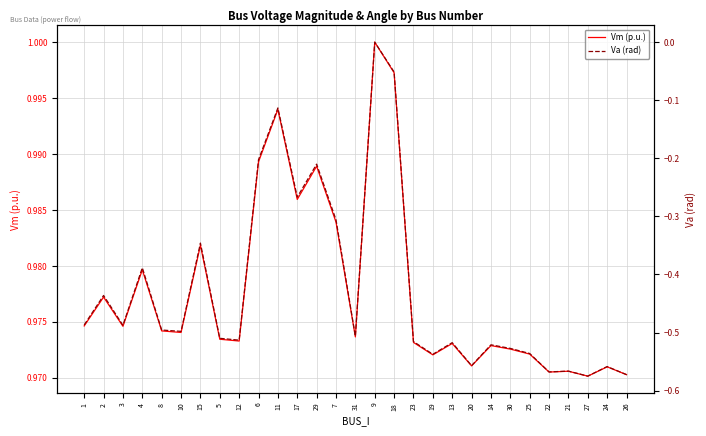

True or false: Vm (p.u.) has a value of 1.0 at 17.

True